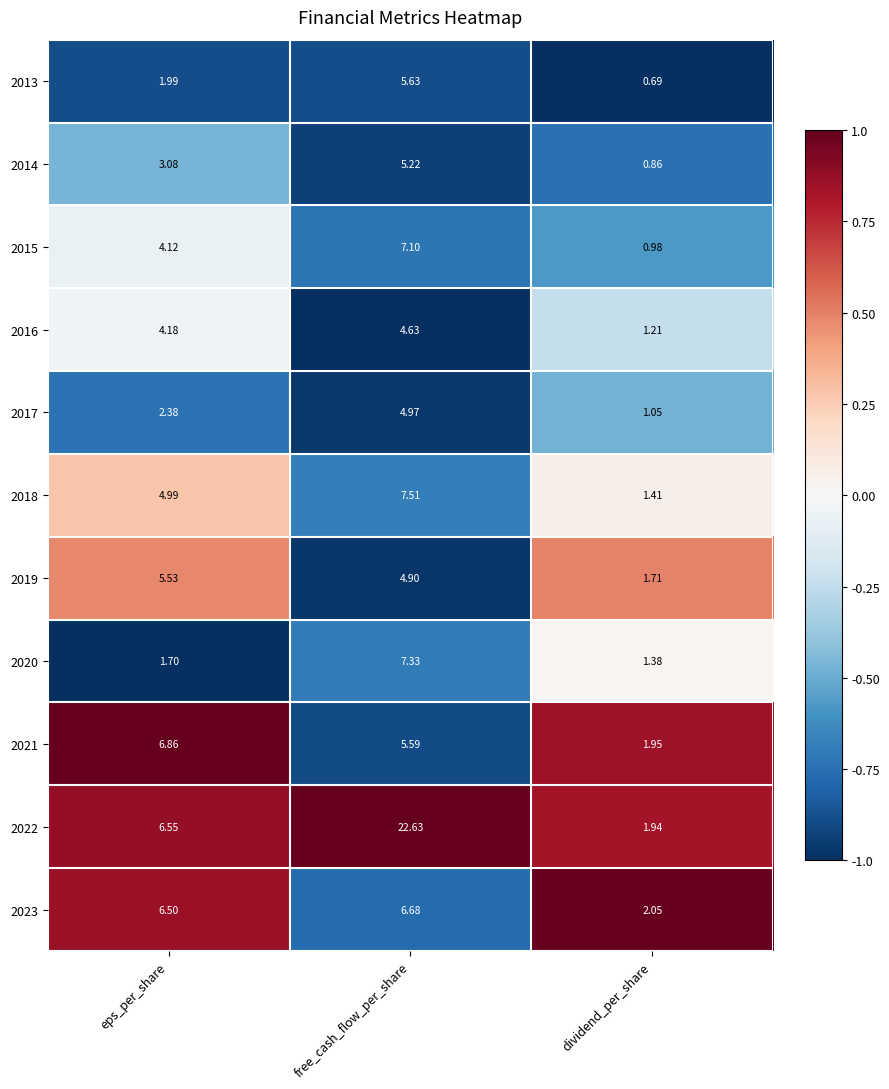

Is the value of 2020 at dividend_per_share greater than the value of 2023 at eps_per_share?

No